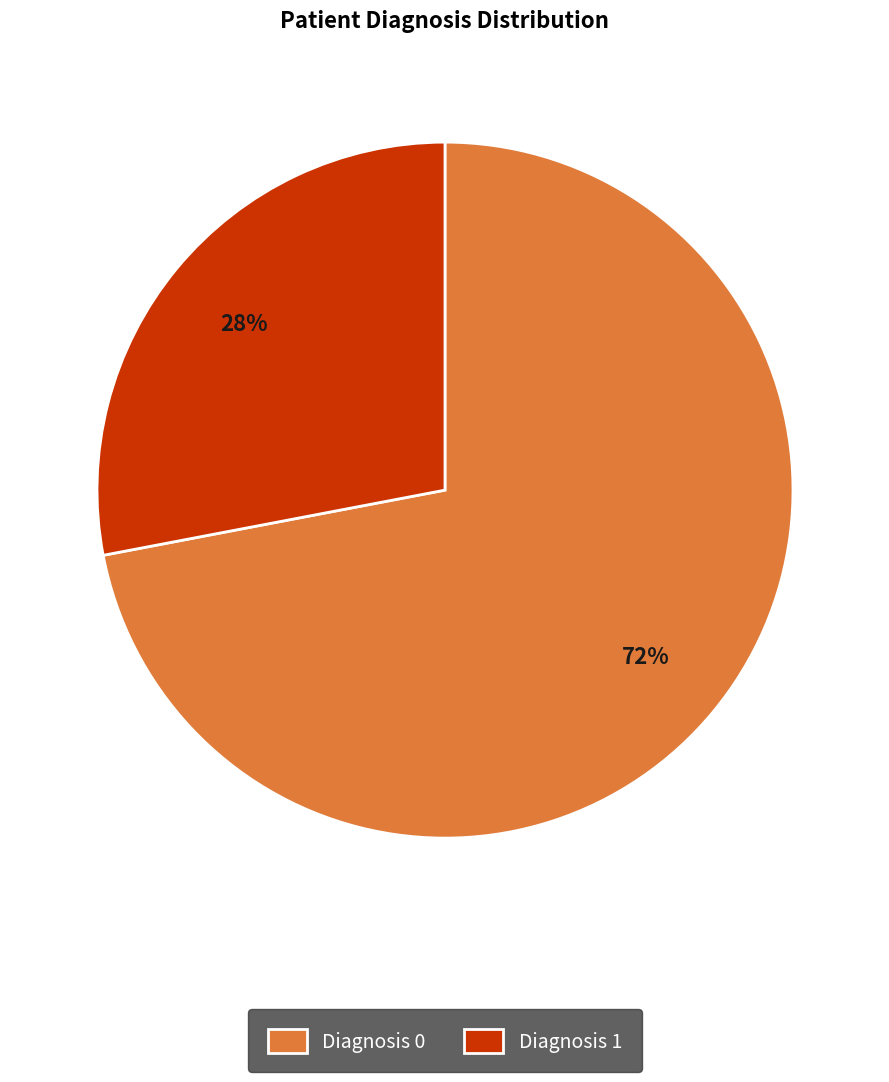

What percentage is the Diagnosis 0 slice, to the nearest percent?

72%